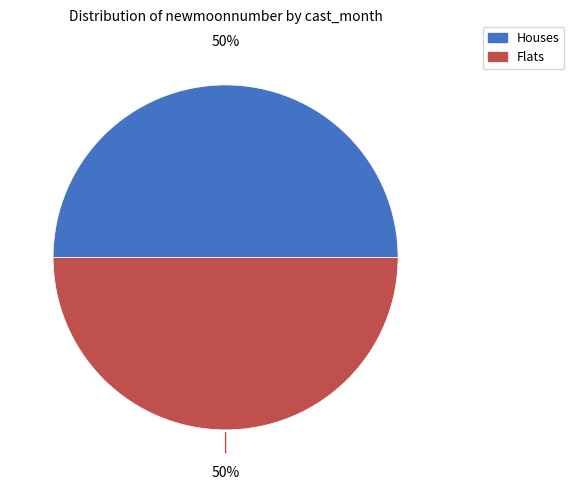

To the nearest percent, what is the average slice percentage?

50%